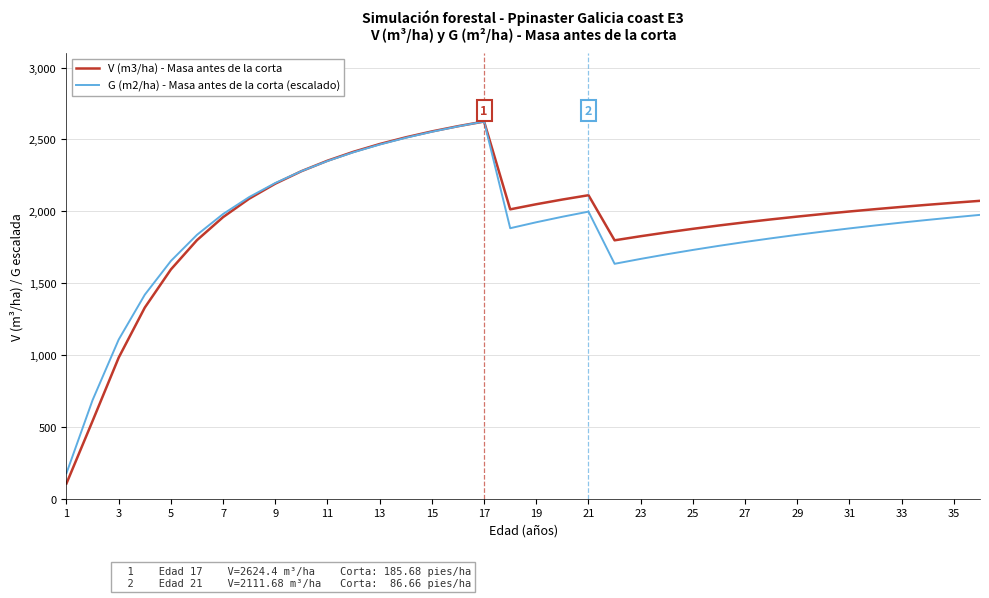

What is the difference between the second highest and second lowest values in the V (m3/ha) - Masa antes de la corta series?

2050.8